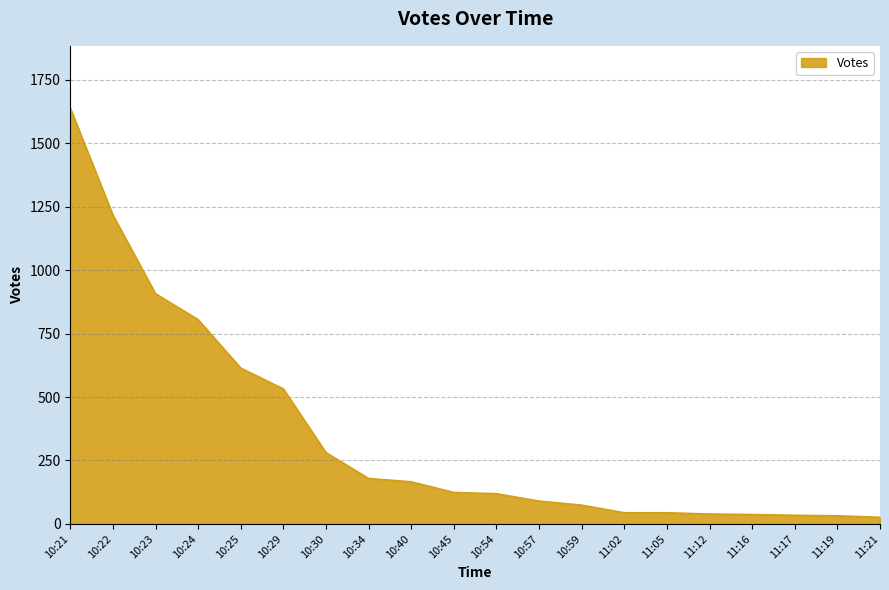

What is the difference between the values at 11:17 and 11:05?

10